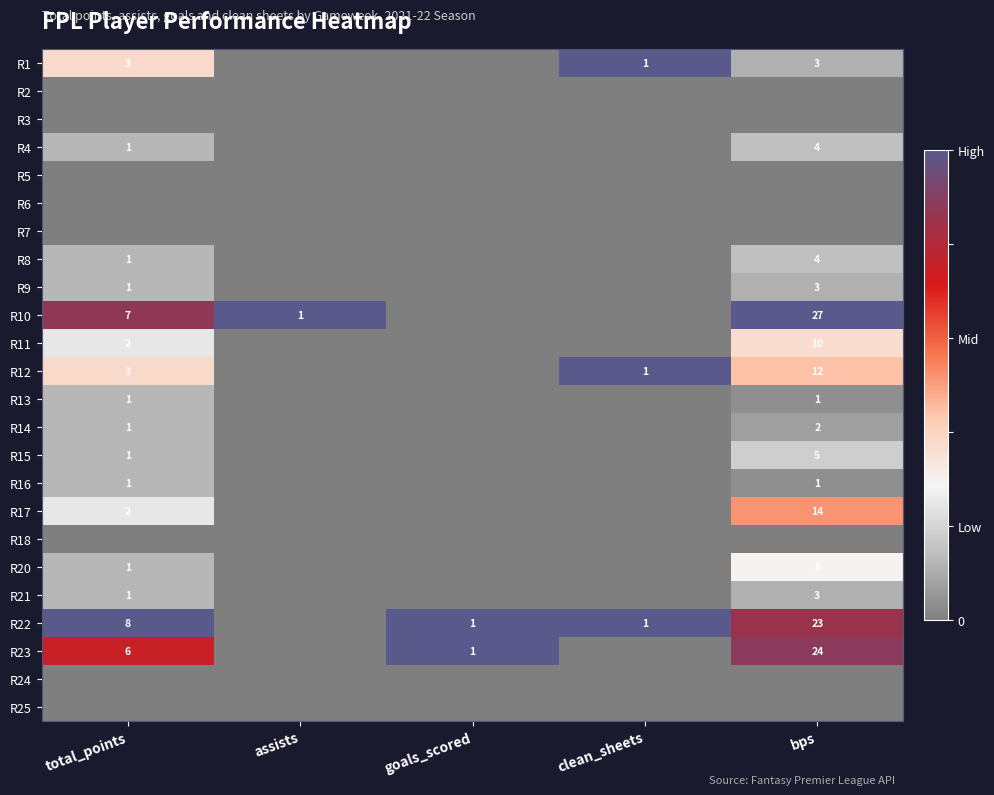

True or false: R16 has a value of 1 at bps.

True